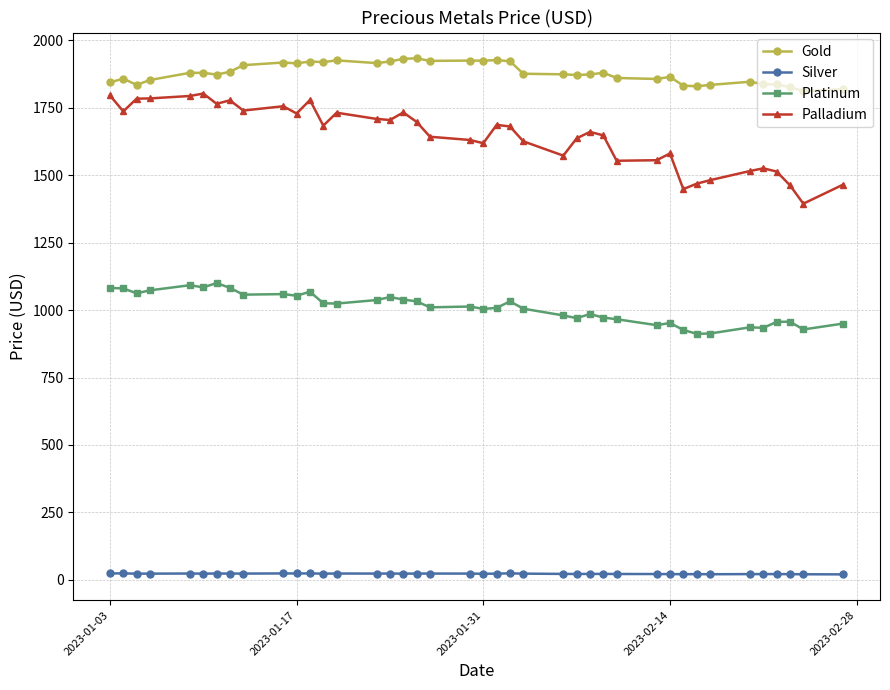

How many categories are shown in the chart?

40